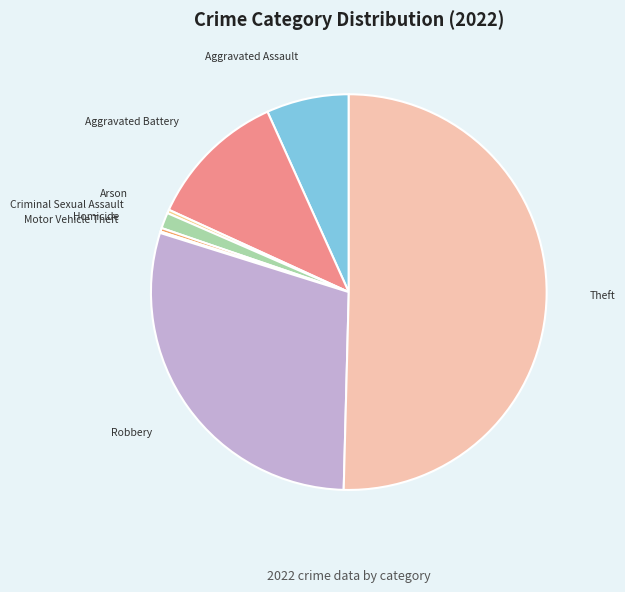

True or false: Criminal Sexual Assault accounts for 1% of the total.

True